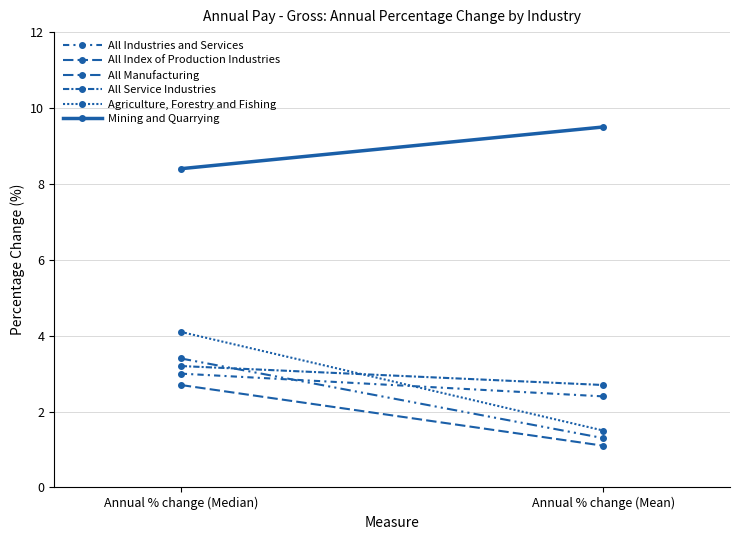

Is it true that Agriculture, Forestry and Fishing equals 4.1 at Annual % change (Median)?

True